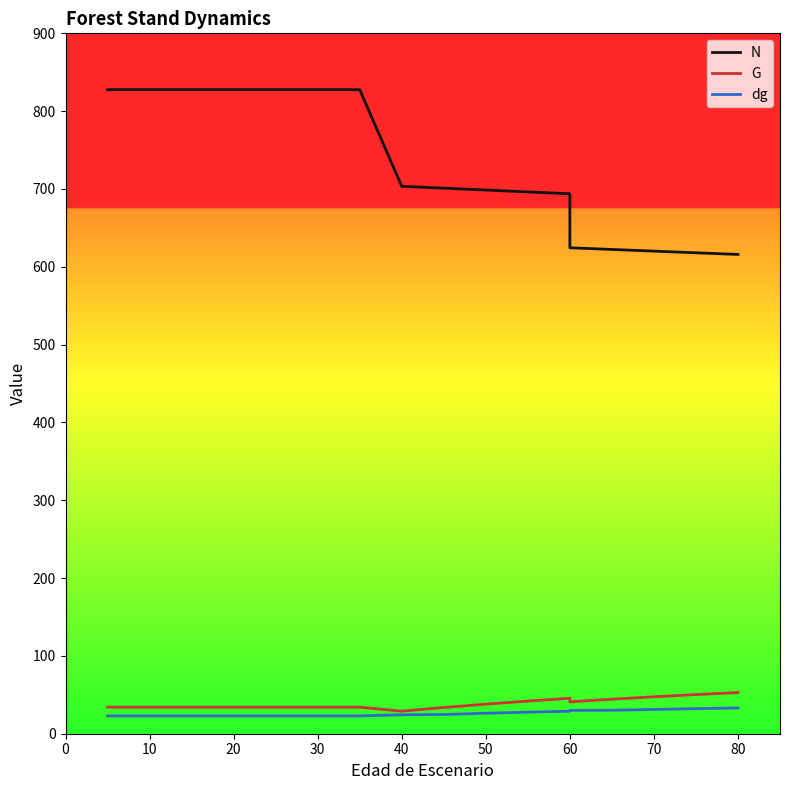

True or false: dg and G intersect in this chart.

False